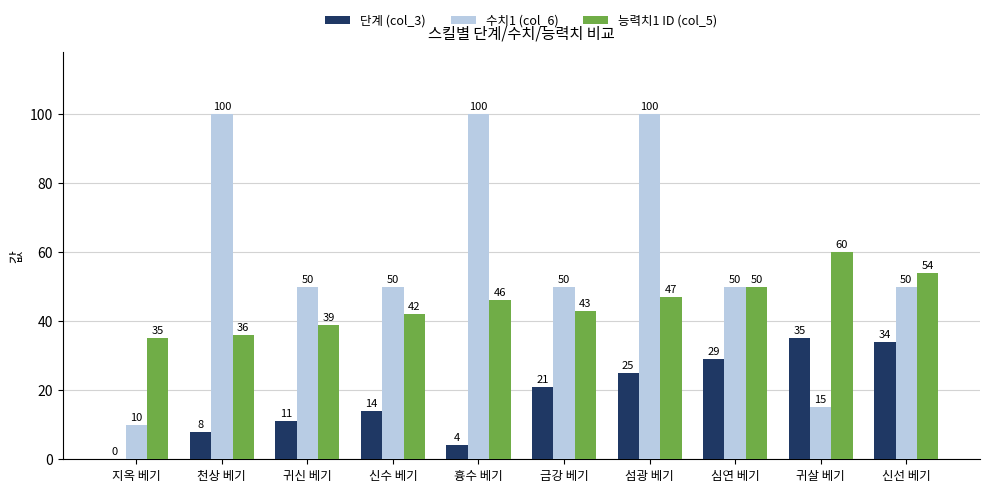

Reading left to right, transcribe all the data shown in this chart.

단계 (col_3): 0	8	11	14	4	21	25	29	35	34
수치1 (col_6): 10	100	50	50	100	50	100	50	15	50
능력치1 ID (col_5): 35	36	39	42	46	43	47	50	60	54